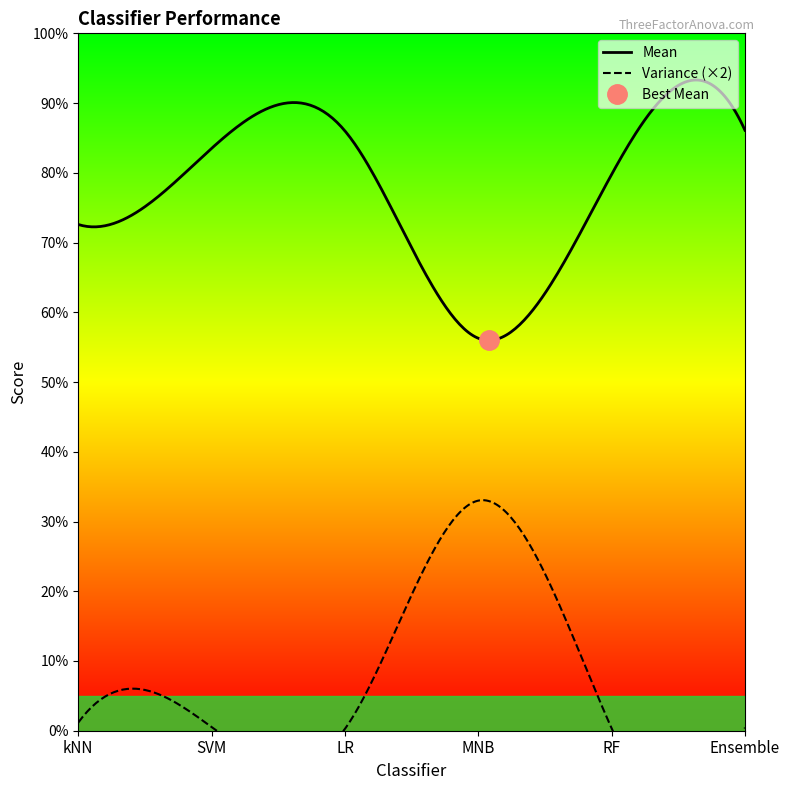

Rank the series at MNB from lowest to highest value.

Variance, Mean